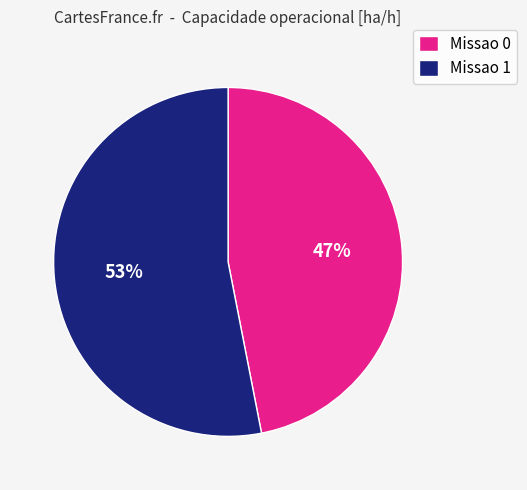

To the nearest percent, what is the difference between the largest and smallest slice percentages?

6%